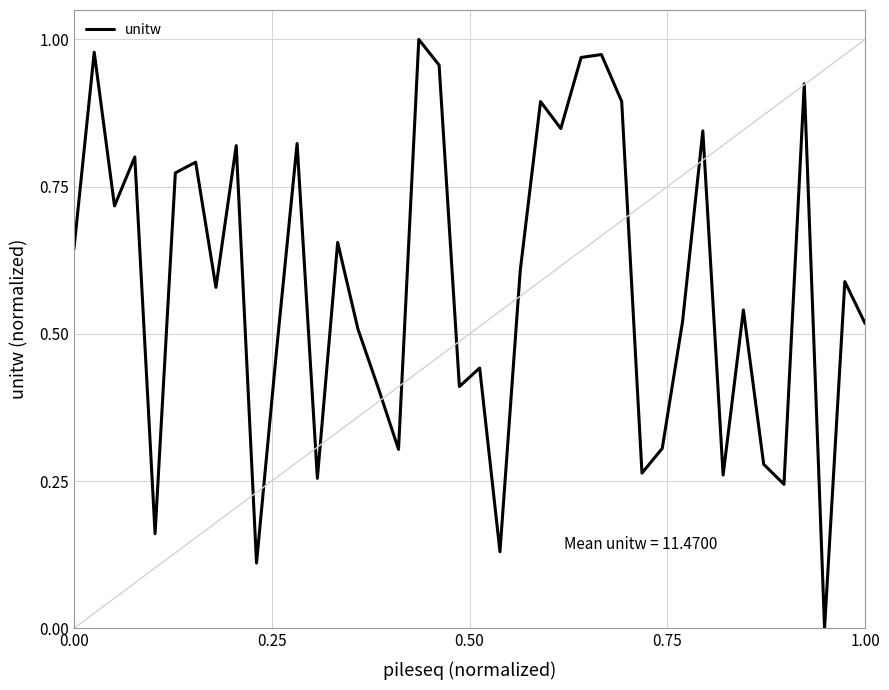

Does the chart have visible grid lines?

Yes